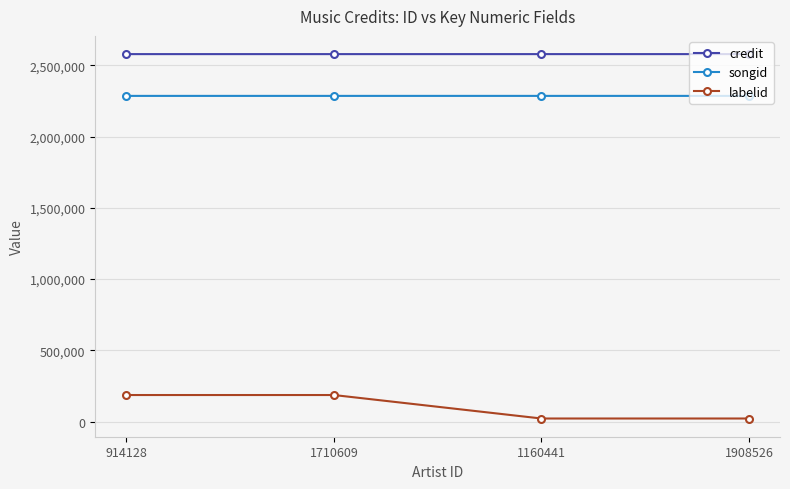

What is the difference between the credit values at 1908526 and 1160441?

3